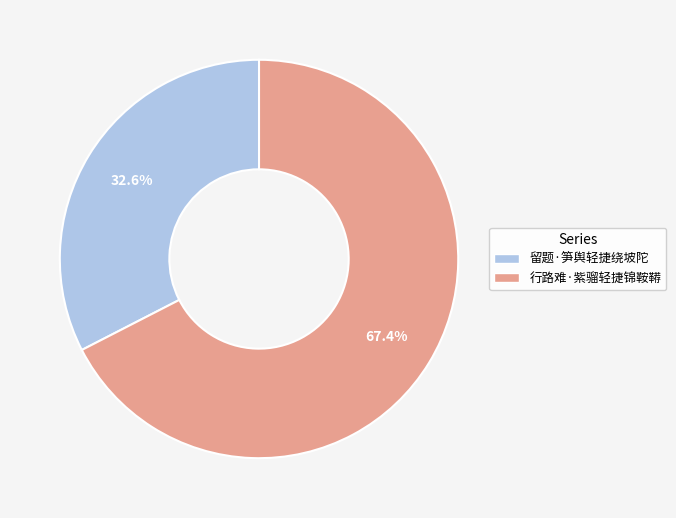

How many slices are in this pie chart?

2